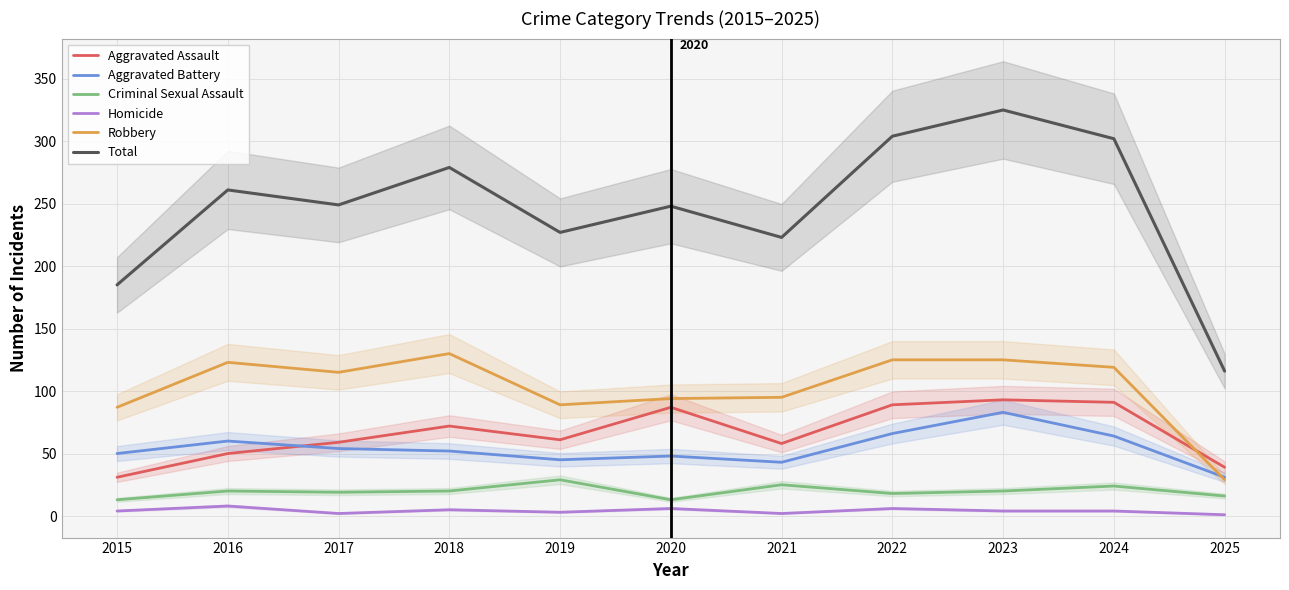

Rank the categories by Homicide value from lowest to highest.

2025, 2017, 2021, 2019, 2015, 2023, 2024, 2018, 2020, 2022, 2016